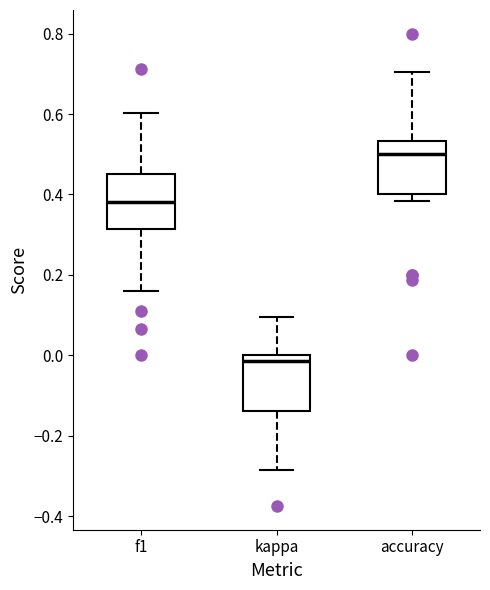

Which box's median line is the highest?

accuracy